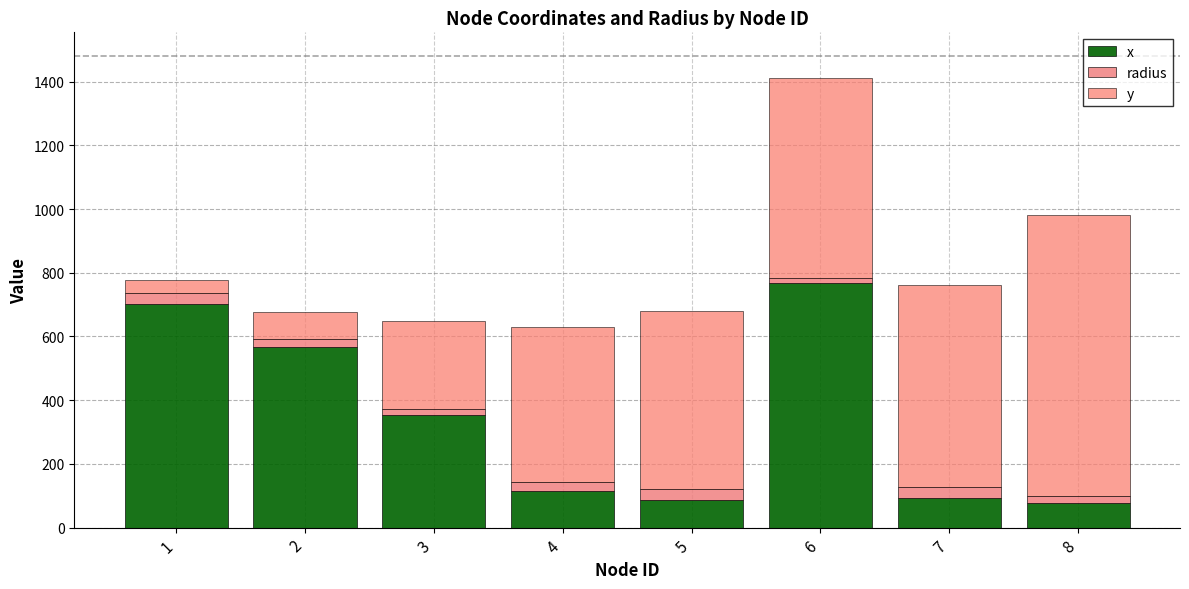

Rank the series by their average value, from lowest to highest.

radius, x, y